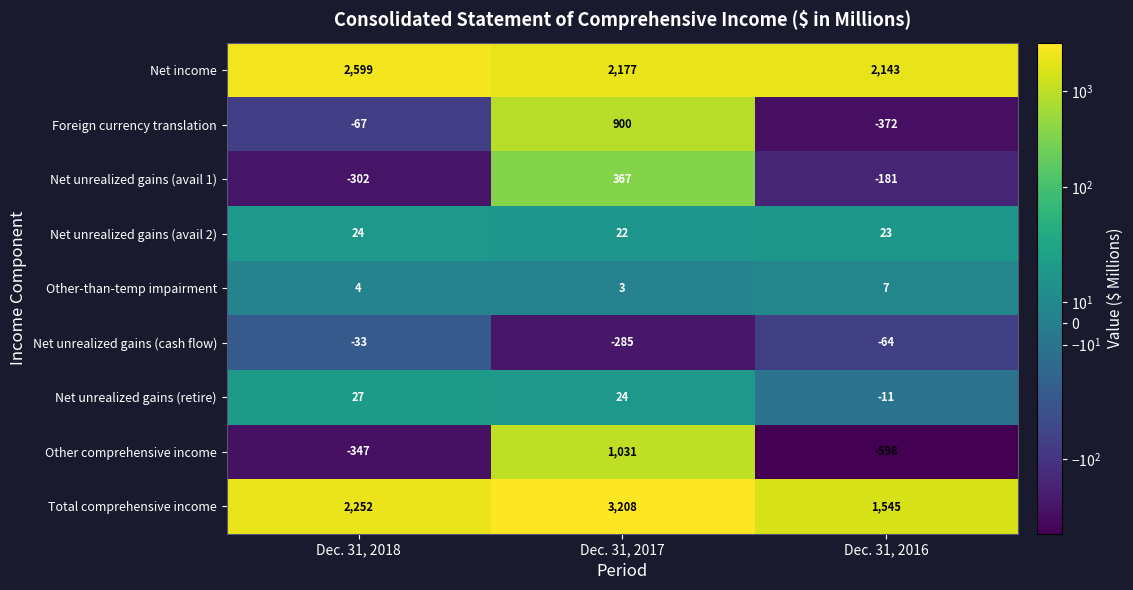

Which series has the largest total across all categories?

Total comprehensive income